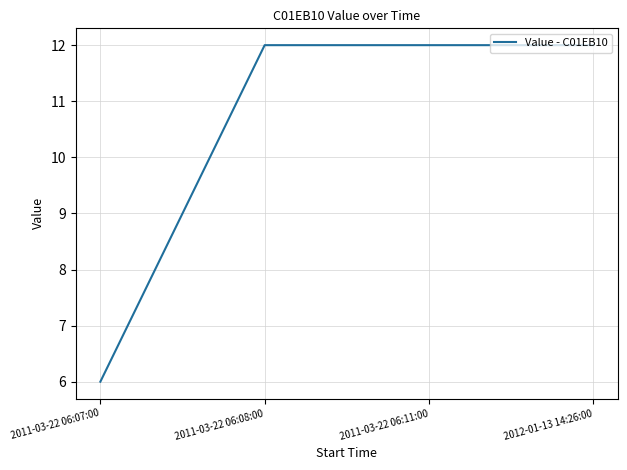

The value at 2011-03-22 06:11:00 is 12.0. True or false?

True